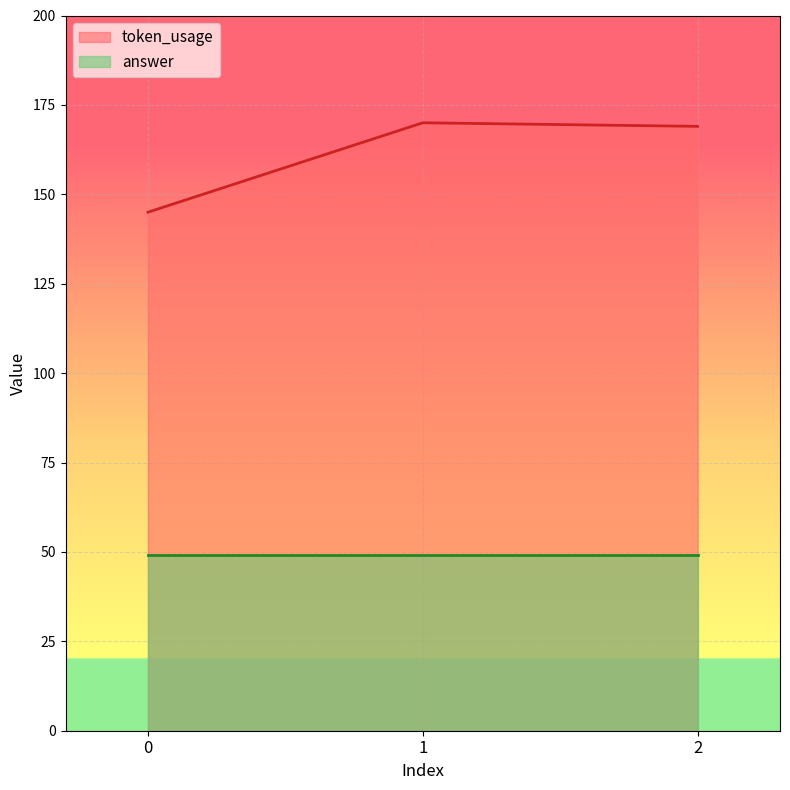

Rank the categories by value from lowest to highest.

0, 2, 1